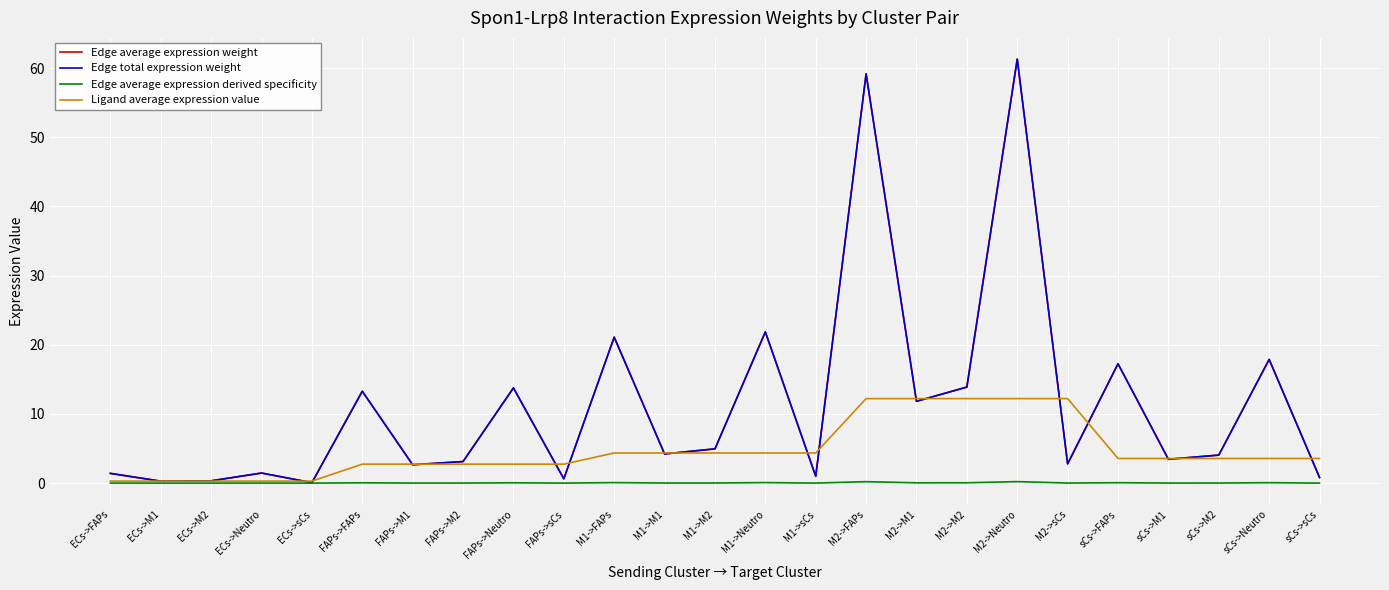

Which series has the largest total across all categories?

Edge average expression weight